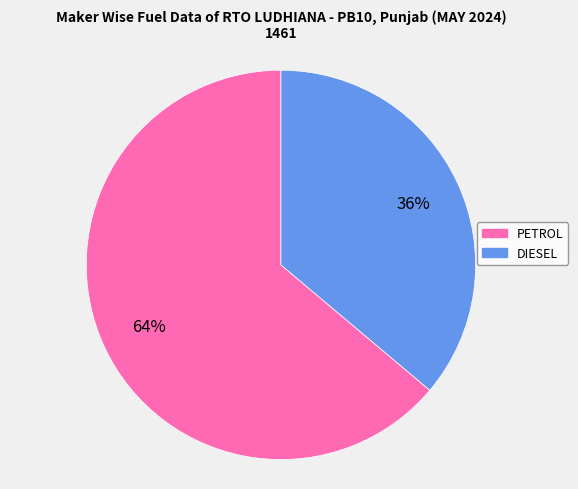

Is it true that PETROL is 53% of the pie?

False